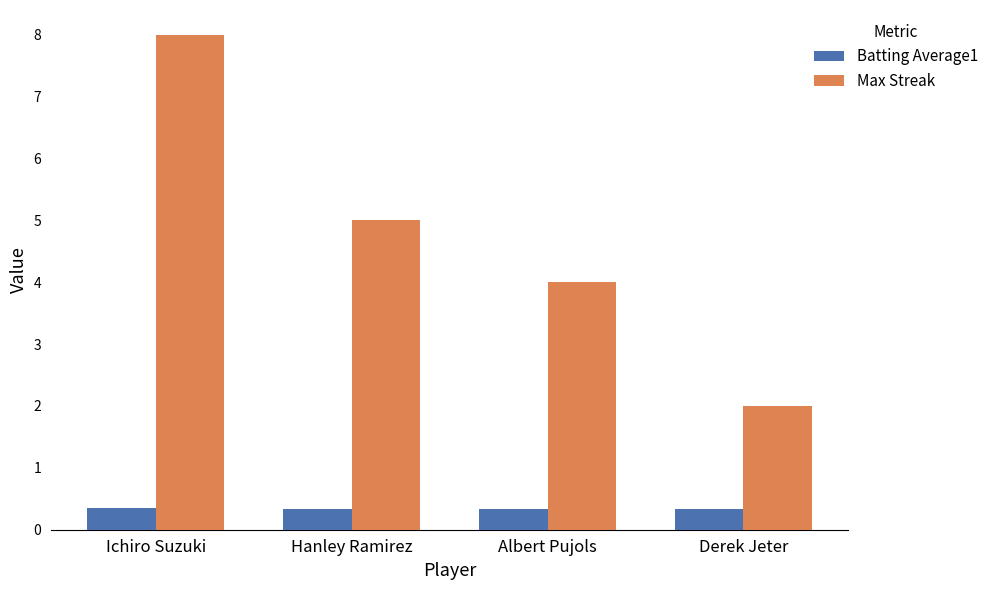

Which series has the widest spread of values?

Max Streak